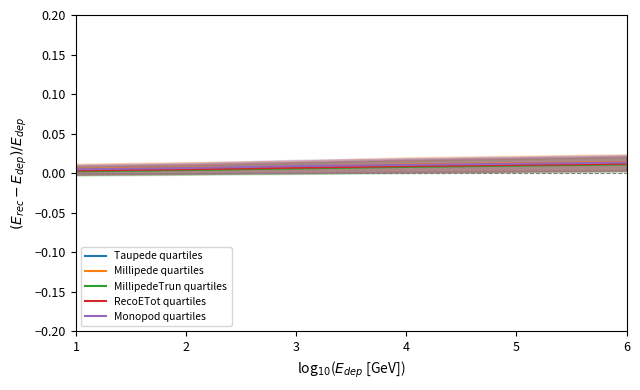

Which series has the largest total across all categories?

Millipede quartiles